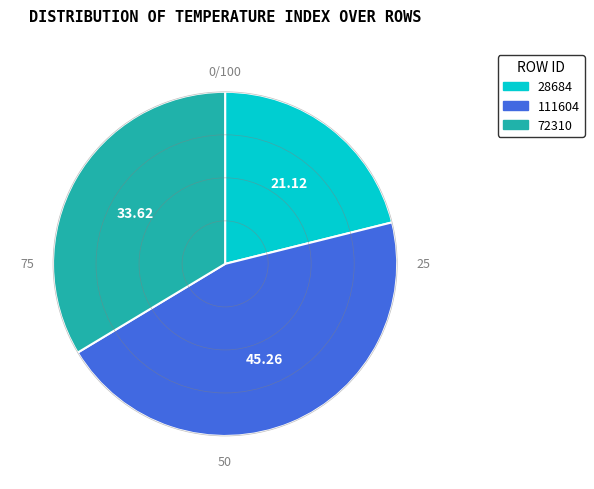

What is the ratio of the value at 72310 to the value at 111604?

0.7